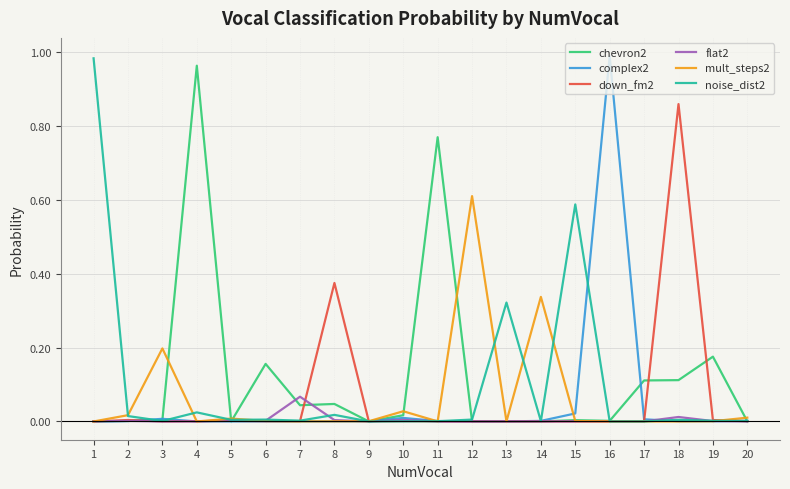

The value of chevron2 at 18 is 0.2. True or false?

False